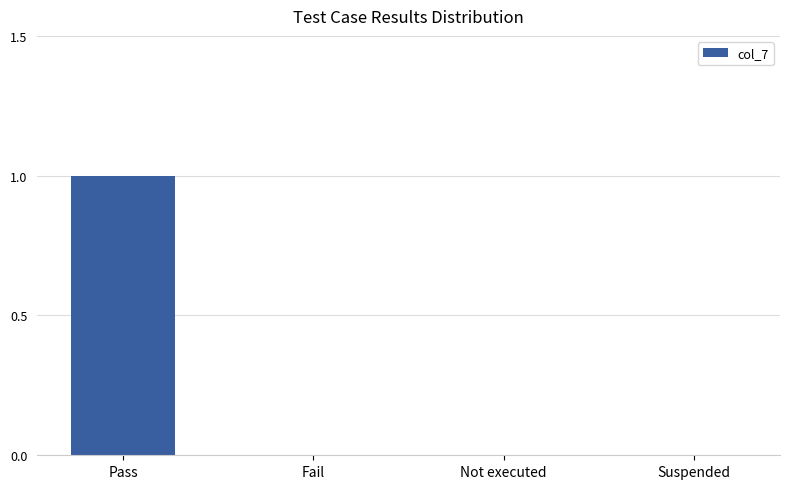

What is the difference between the values at Pass and Not executed?

1